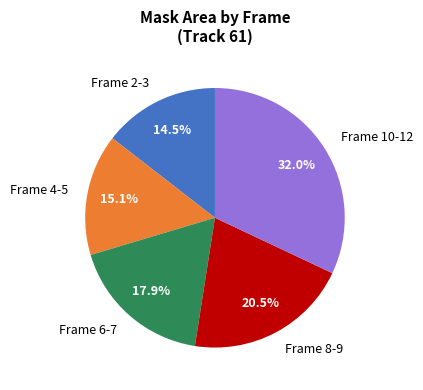

How many segments does this pie chart have?

5